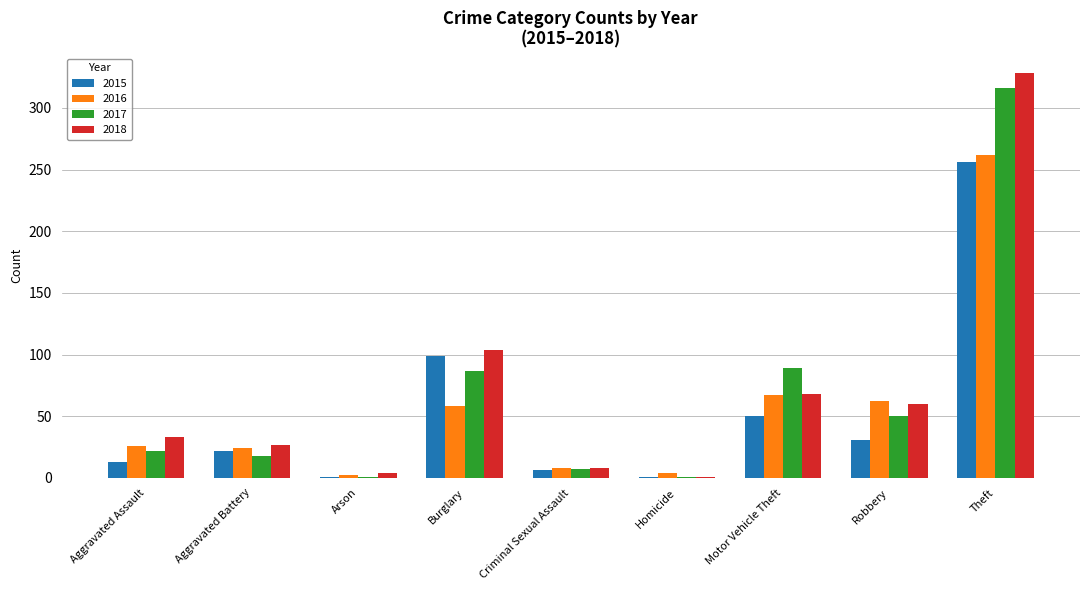

How many data points does each series have?

9